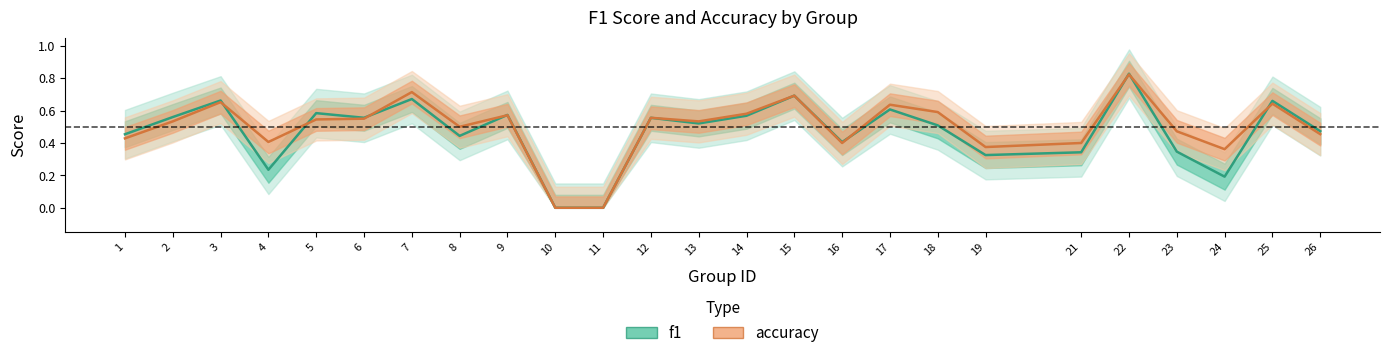

At 16, list the series in order from largest to smallest.

f1, accuracy